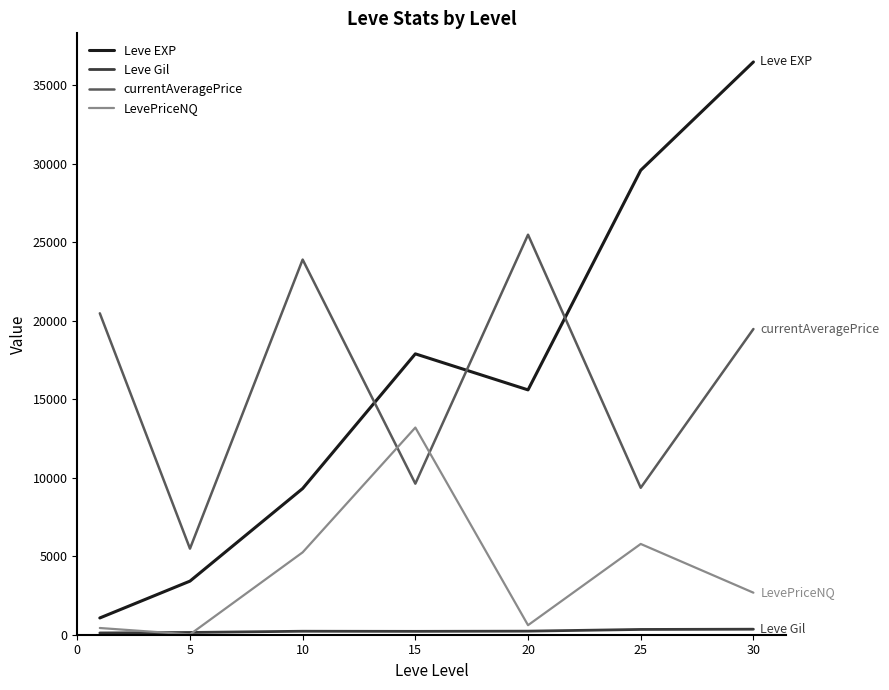

How many times do Leve EXP and currentAveragePrice cross each other?

3